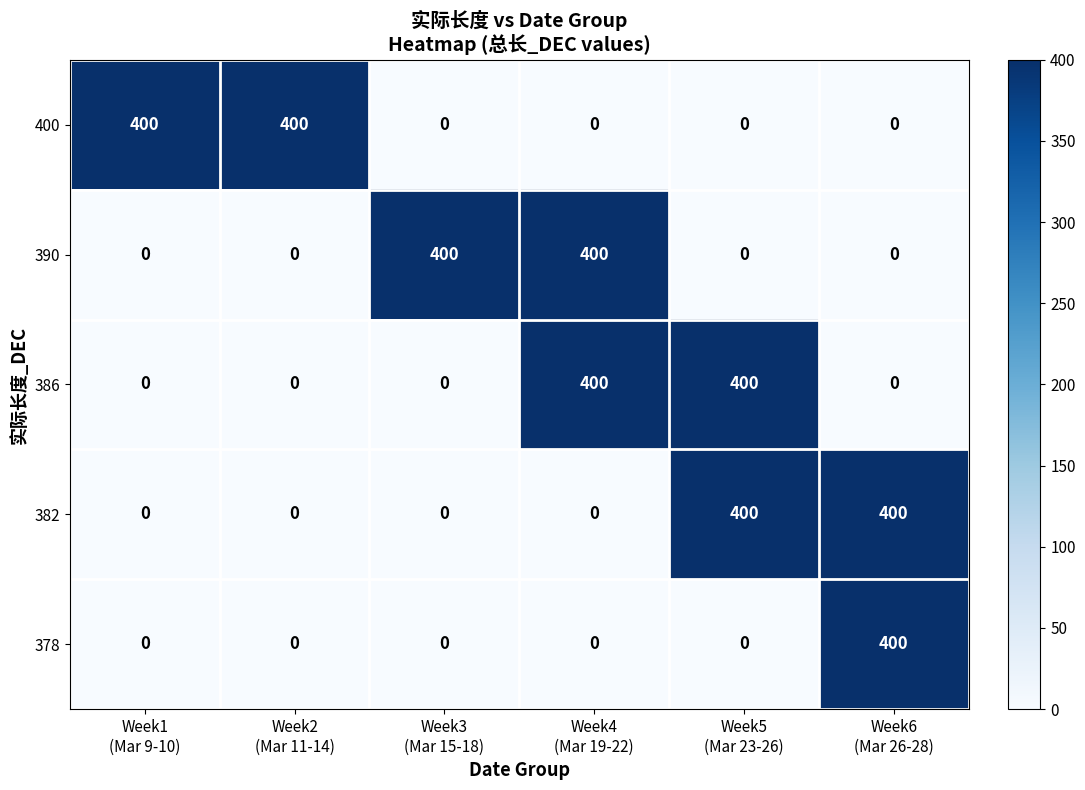

What is the highest value of the 400 series?

400